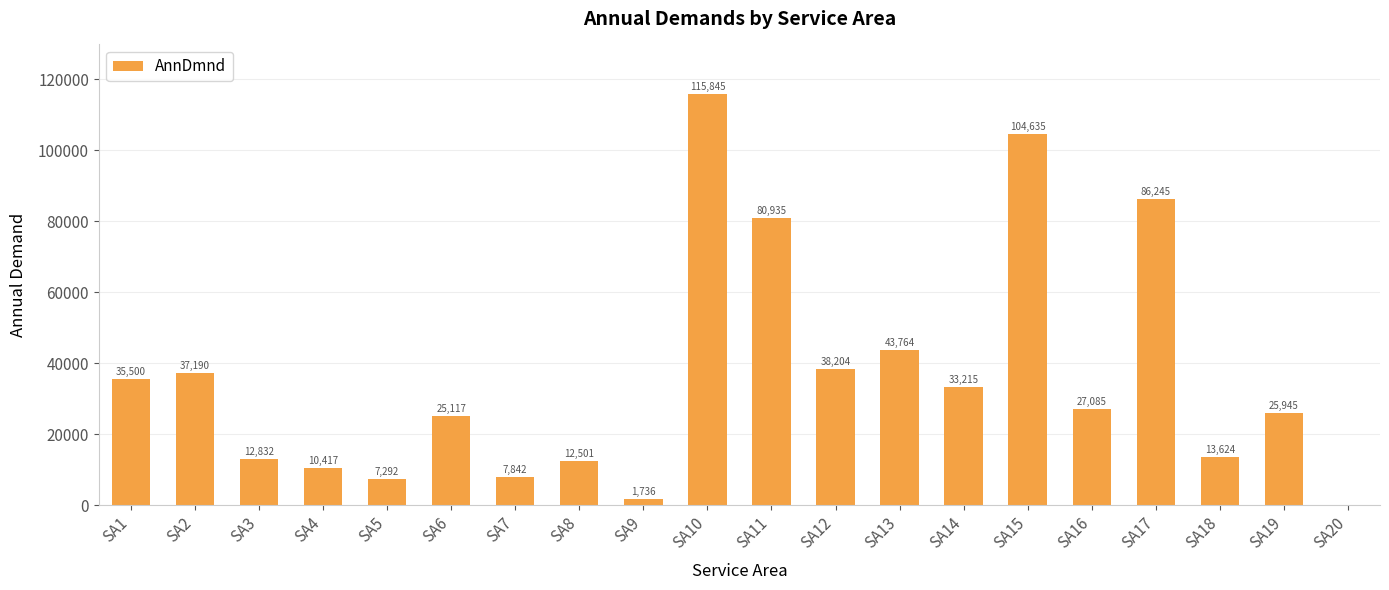

What is the change in value from SA6 to SA18?

-11493.1